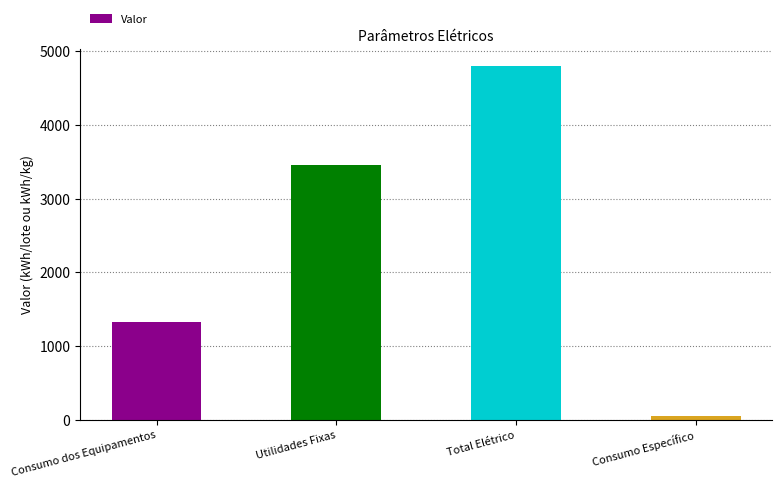

Read the value at Consumo dos Equipamentos.

1332.5